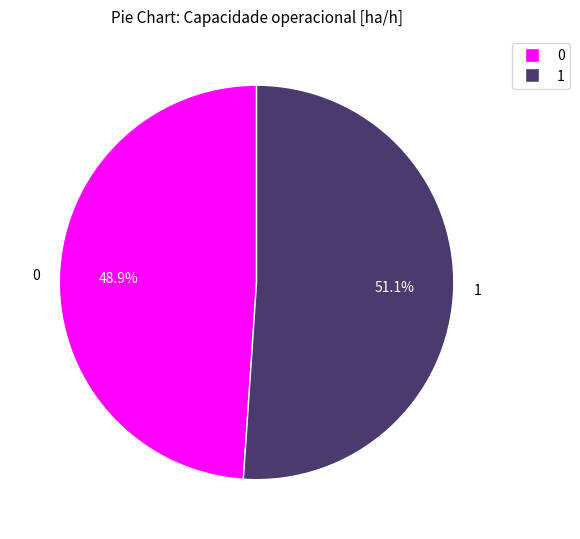

Rank the categories by value from lowest to highest.

0, 1